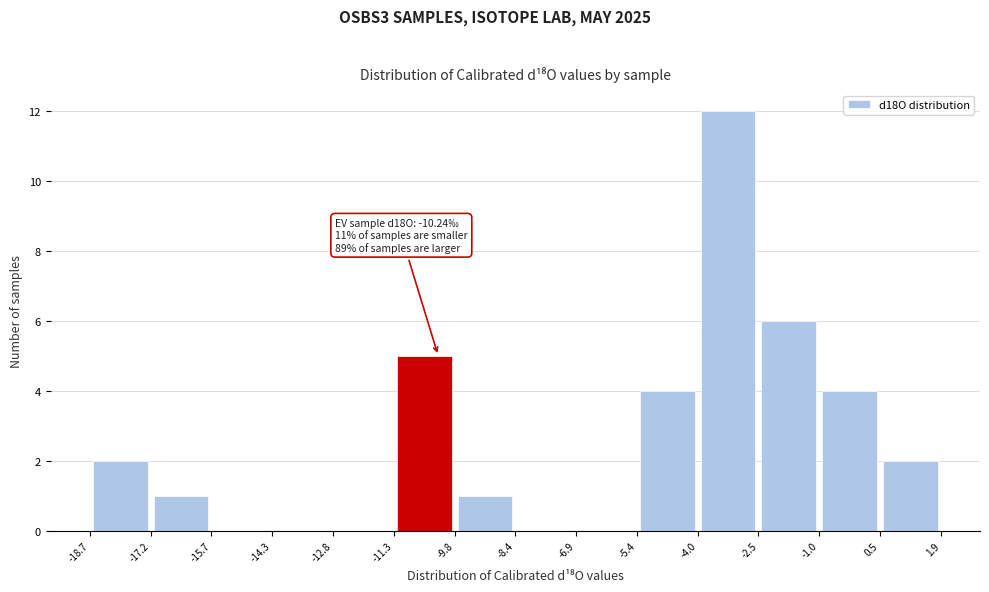

Over which range of the x-axis is the bar tallest?

-4.0 to -2.5